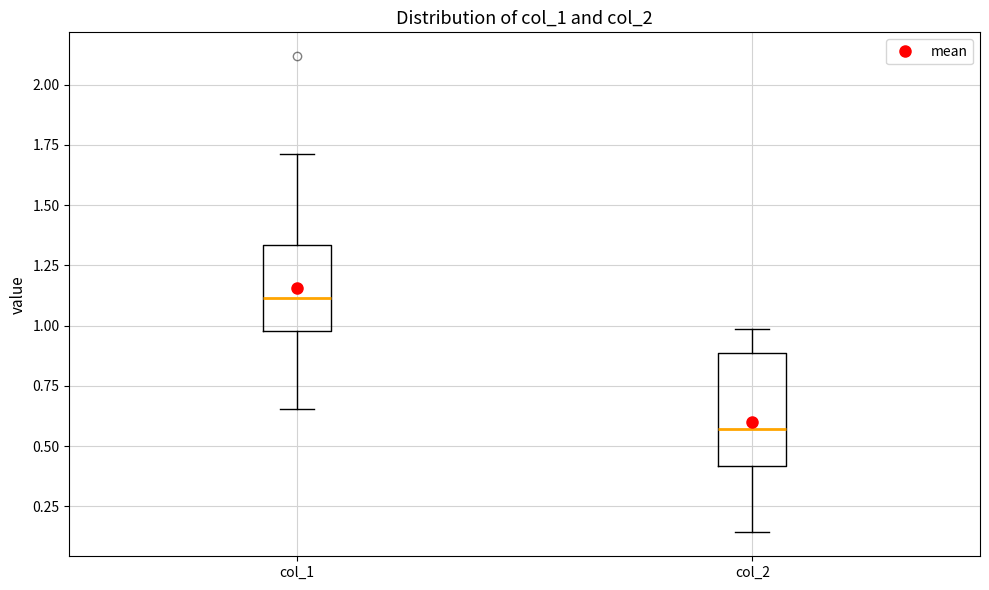

Where is the lower edge of the box for col_1 on the y-axis? The values are not printed on the chart, so give them approximately, as read against the axis.

1.00